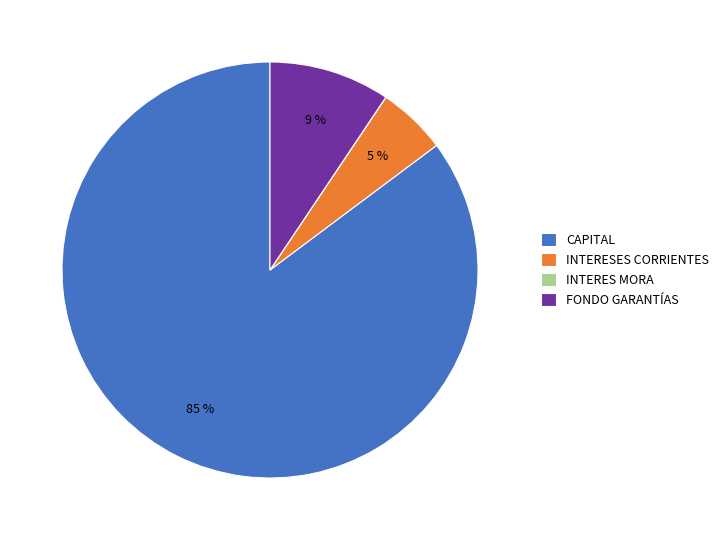

To the nearest percent, what is the difference between the INTERESES CORRIENTES and FONDO GARANTÍAS slice percentages?

4%